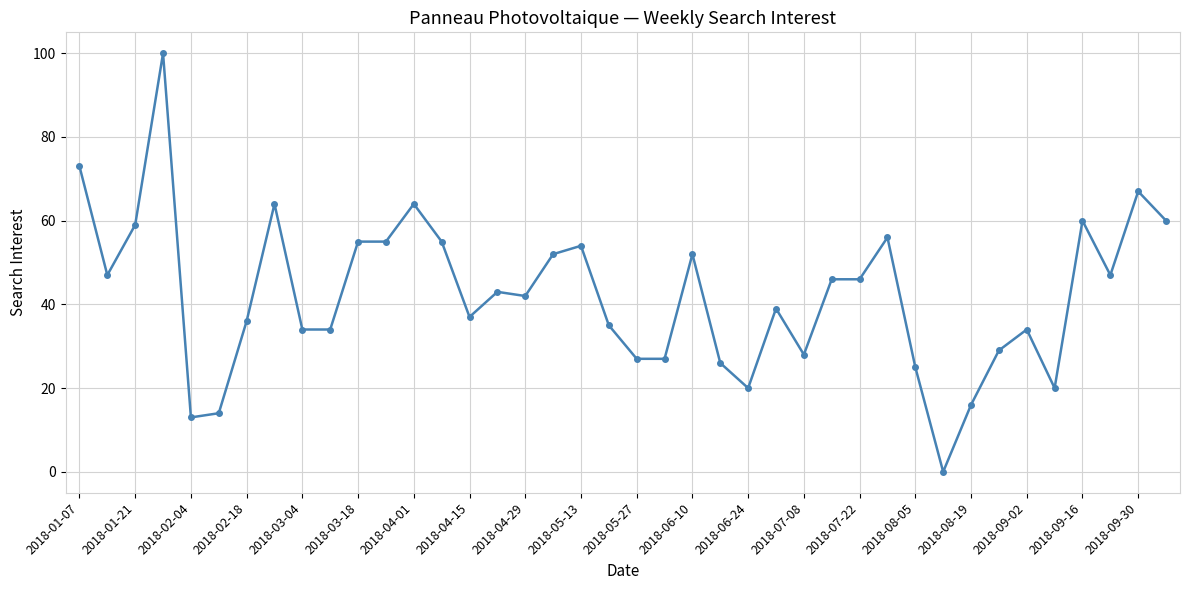

How many lines are shown in the chart?

1